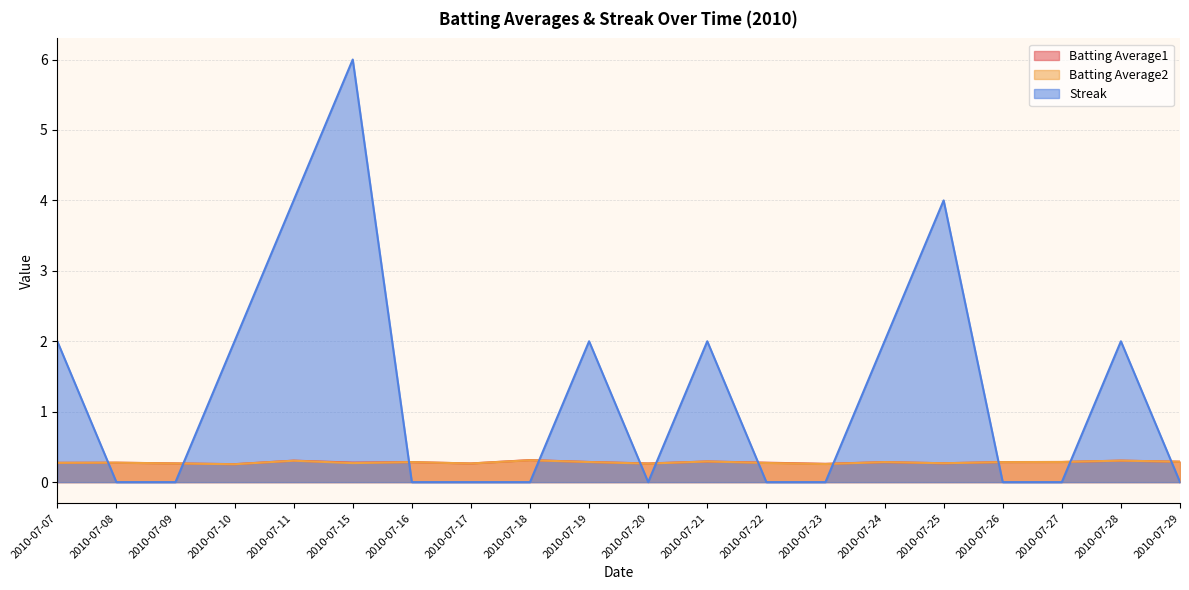

At which label does Batting Average2 reach its minimum?

2010-07-10